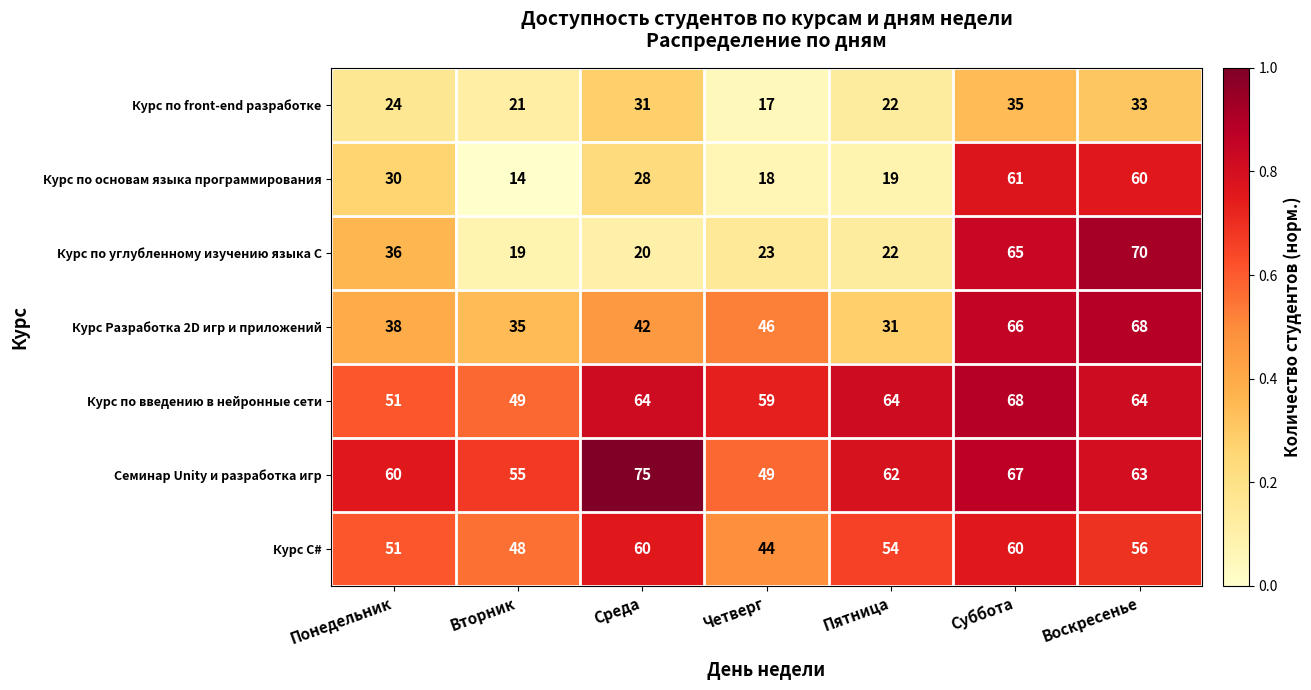

True or false: Курс по введению в нейронные сети has a value of 64 at Пятница.

True